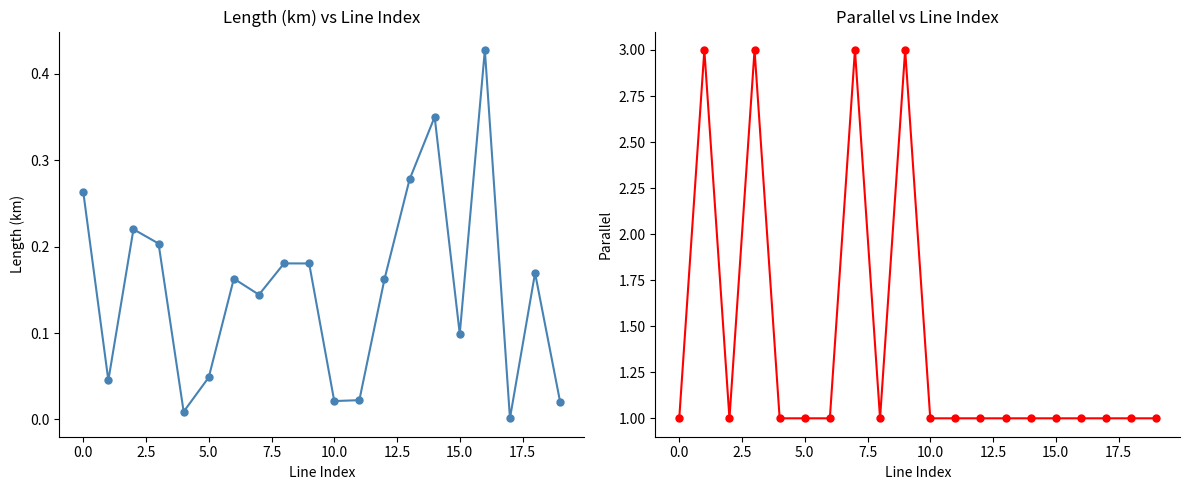

What is the spread (max minus min) of values at 18?

0.8